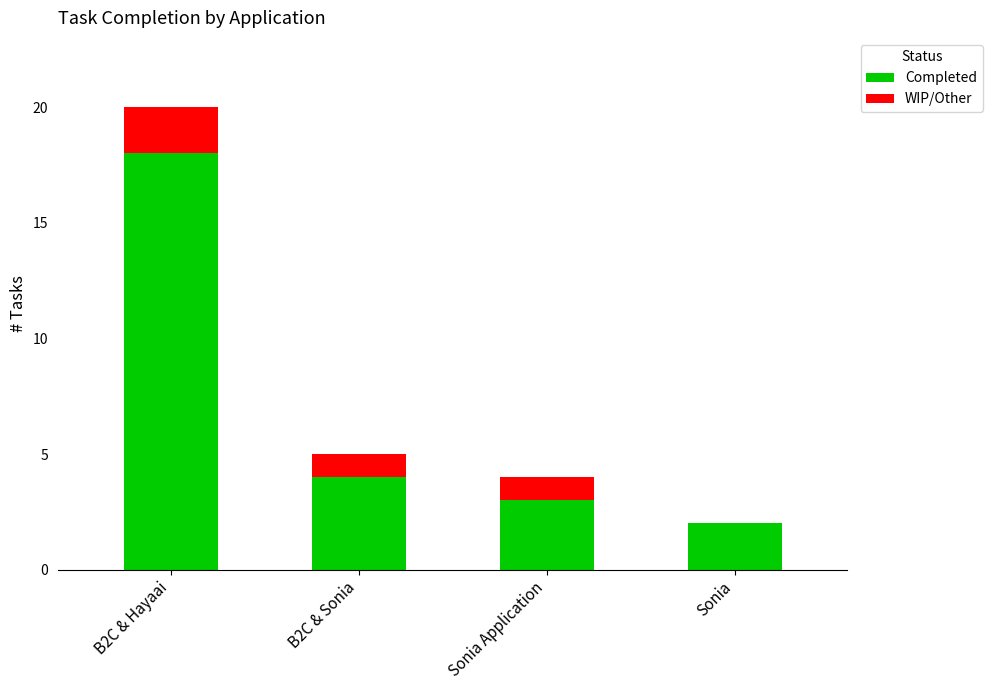

What is the approximate value of Completed at Sonia Application, to the nearest 5?

5